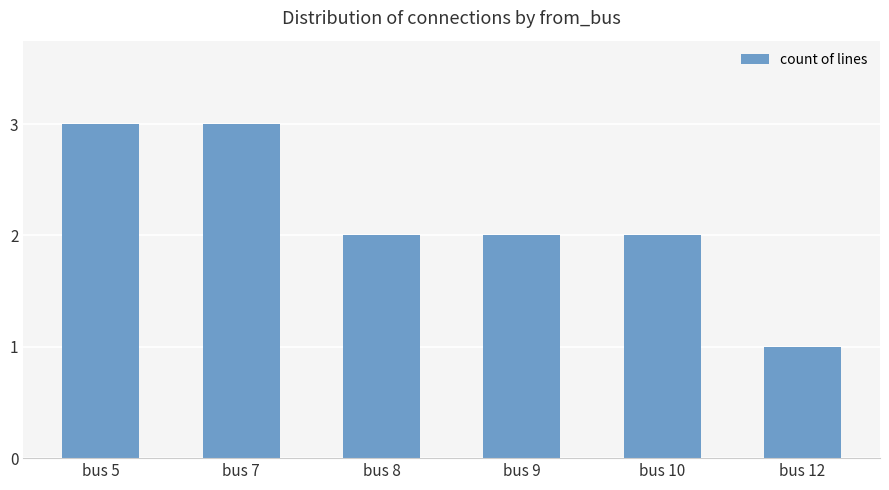

Does the chart contain any negative values?

No